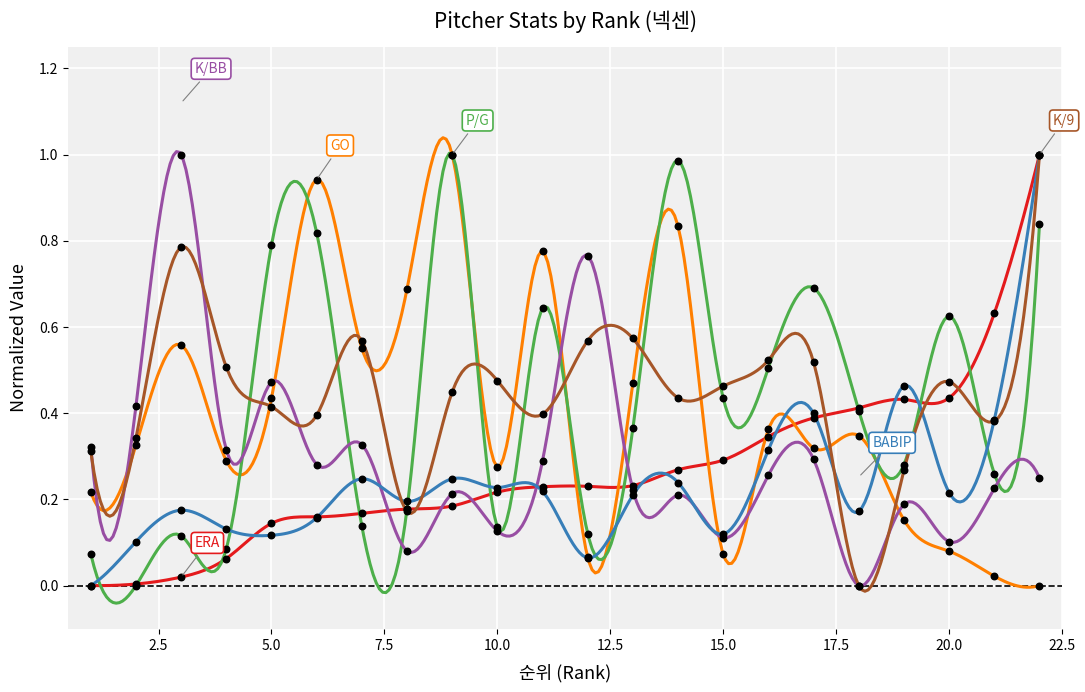

Is the value of ERA at 13 greater than the value of BABIP at 17?

No